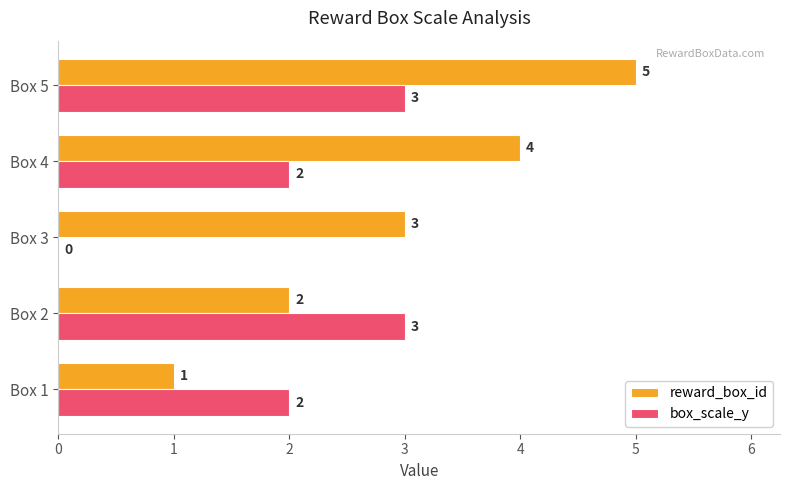

Which series has the largest total across all categories?

reward_box_id